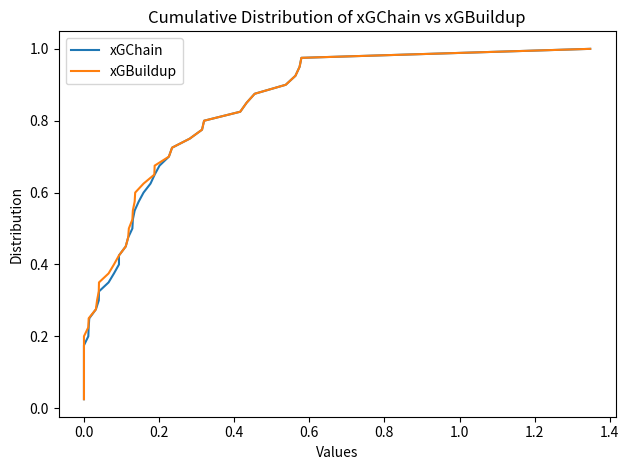

Is the value of xGBuildup at 1.4 greater than the value of xGChain at 0.6?

Yes